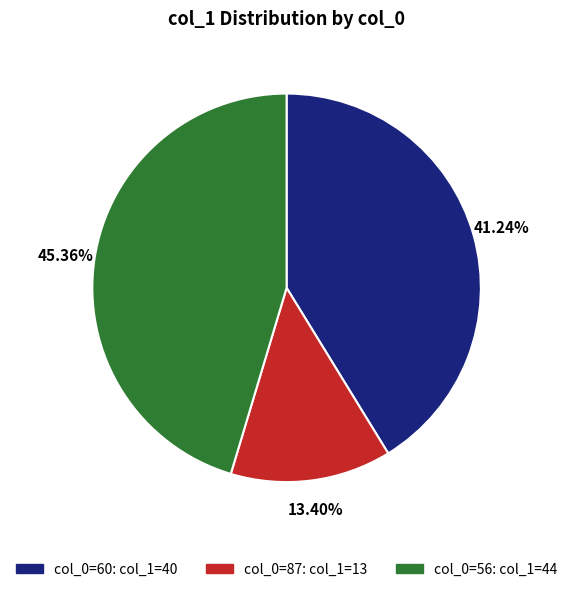

Is there a majority slice in this chart?

No